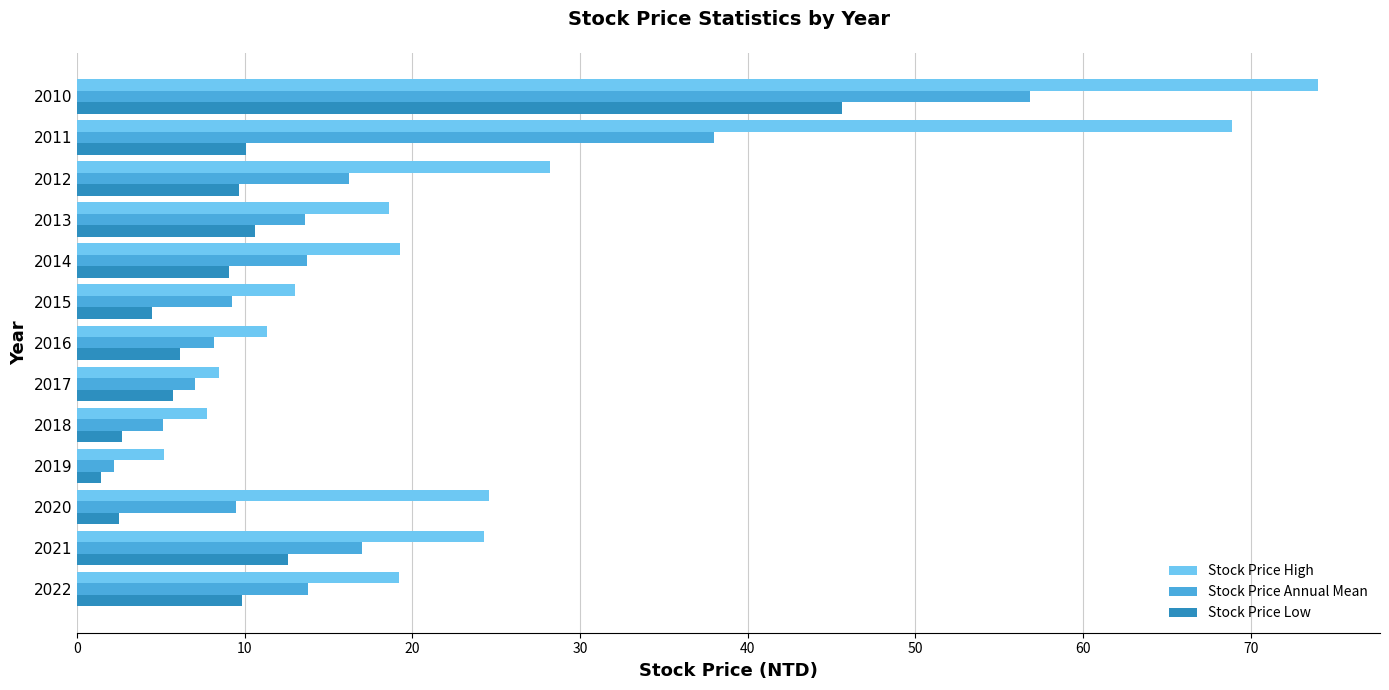

Count the number of categories in the chart.

13